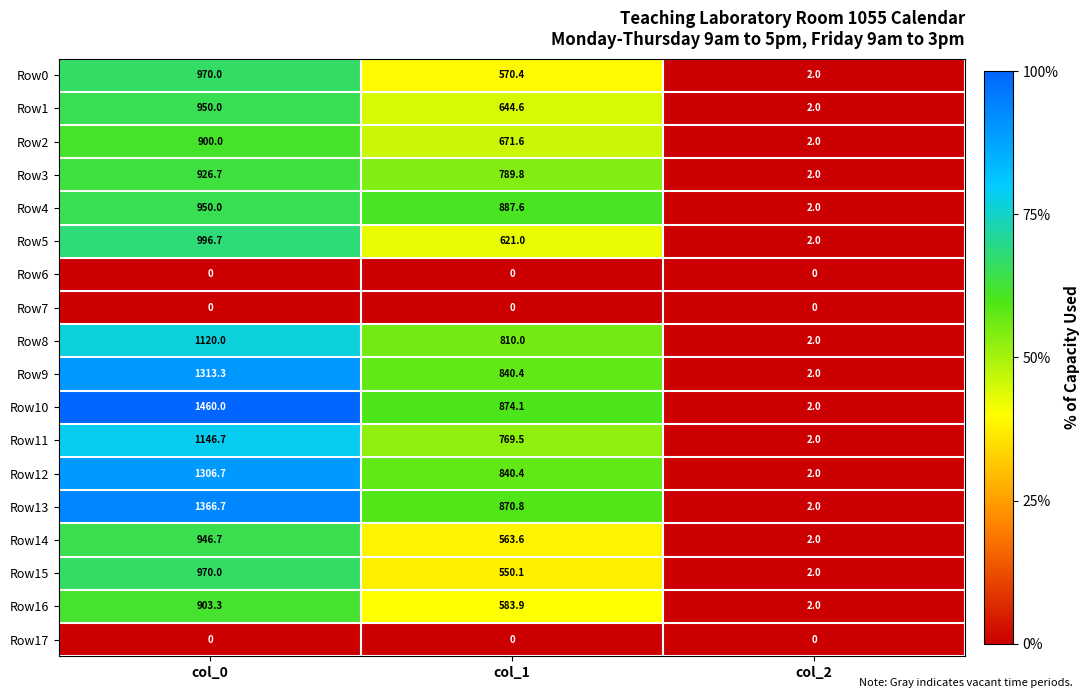

True or false: Row4 has a value of 2.8 at col_2.

False